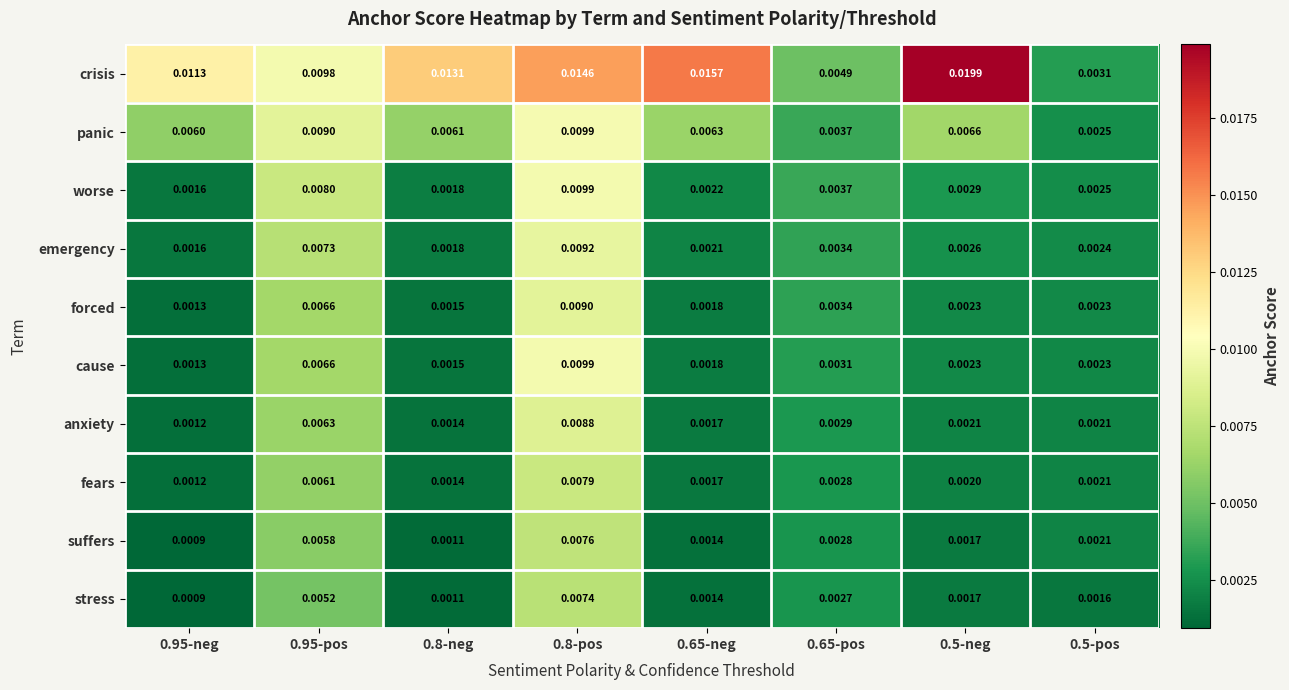

Which series has the widest spread of values?

crisis